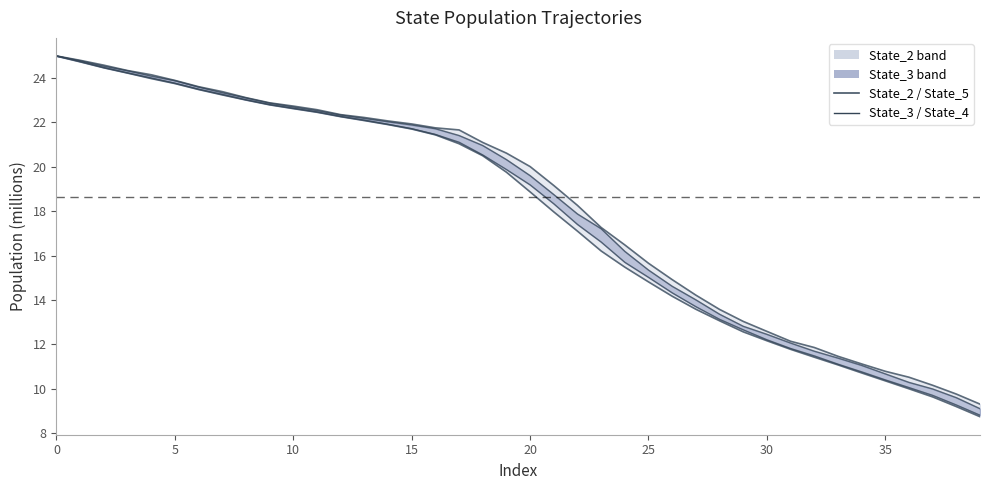

What is the maximum value shown in the chart?

25.0